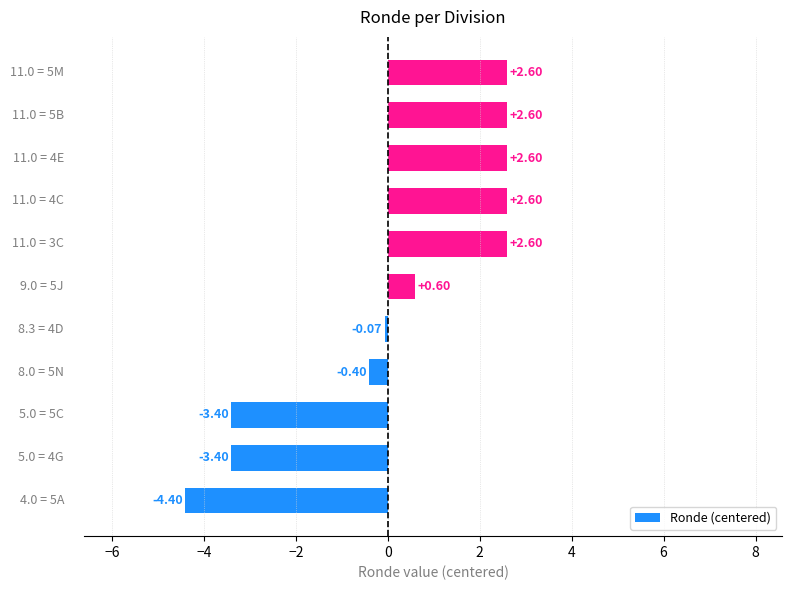

What is the sum of all values?

1.9